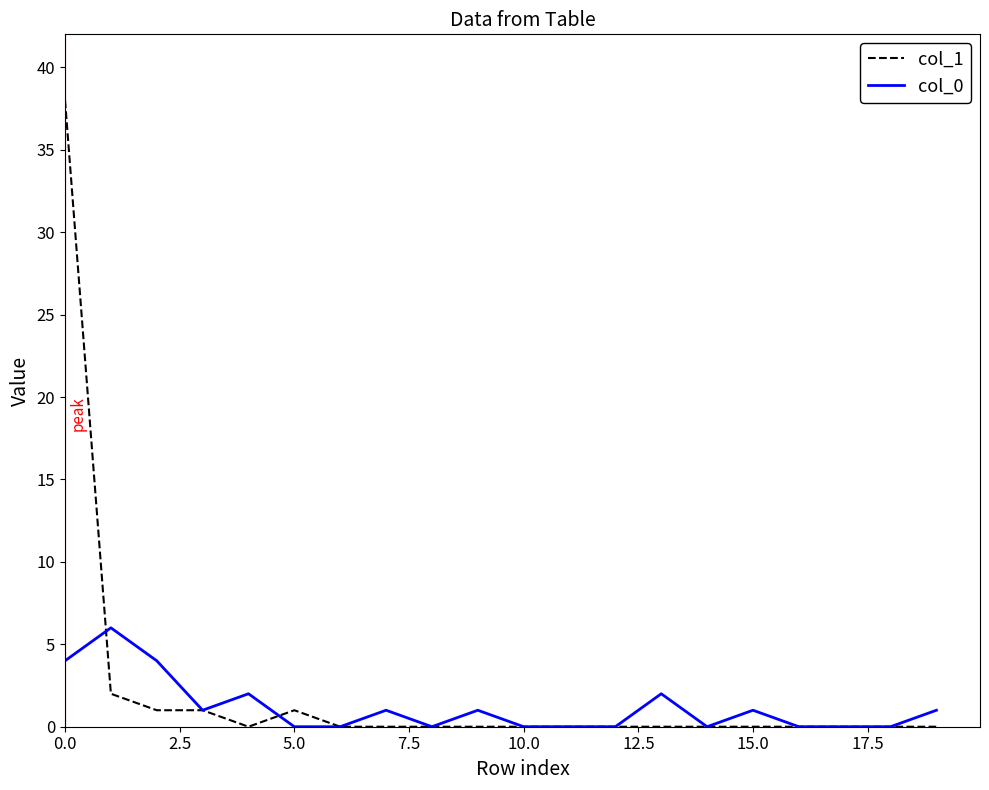

Reading left to right, what are all the values shown in this chart?

col_1: 38	2	1	1	0	1	0	0	0	0	0	0	0	0	0	0	0	0	0	0
col_0: 4	6	4	1	2	0	0	1	0	1	0	0	0	2	0	1	0	0	0	1